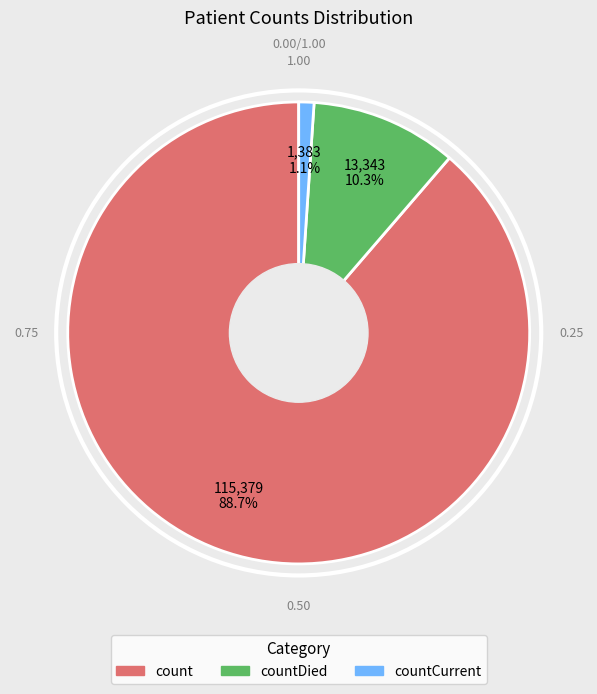

Is there any slice that represents more than half of the pie?

Yes